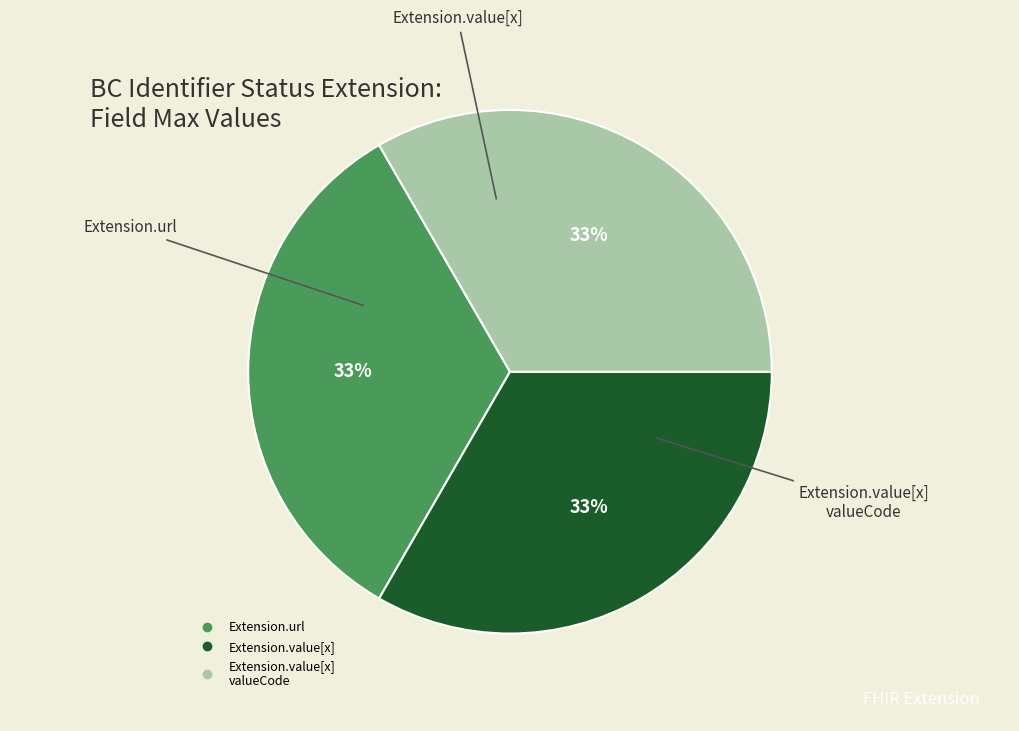

To the nearest percent, what is the average slice percentage?

33%